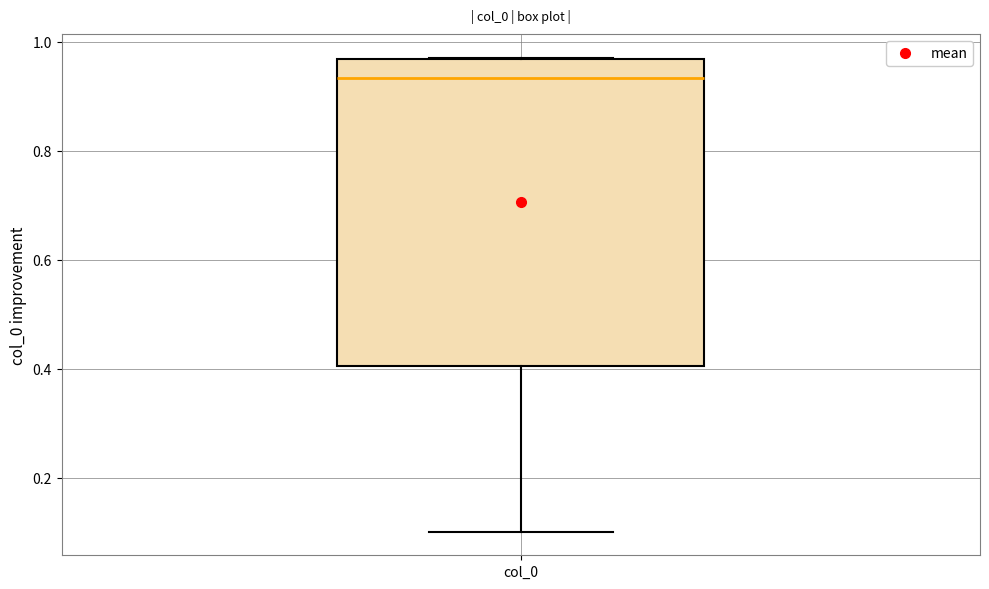

Transcribe this box plot: give where the median line is, the range the box spans, and where the two whiskers end, as read against the y-axis. The values are not printed on the chart, so give them approximately, as read against the axis.

median 0.94, box 0.40 to 0.96, whiskers 0.10 to 0.98